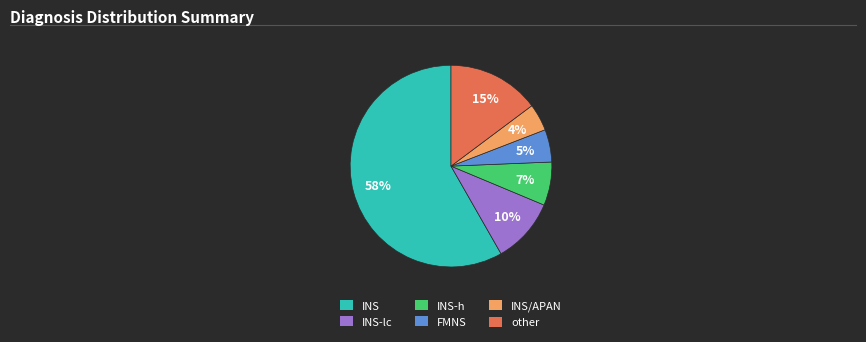

To the nearest percent, what is the average slice percentage?

17%